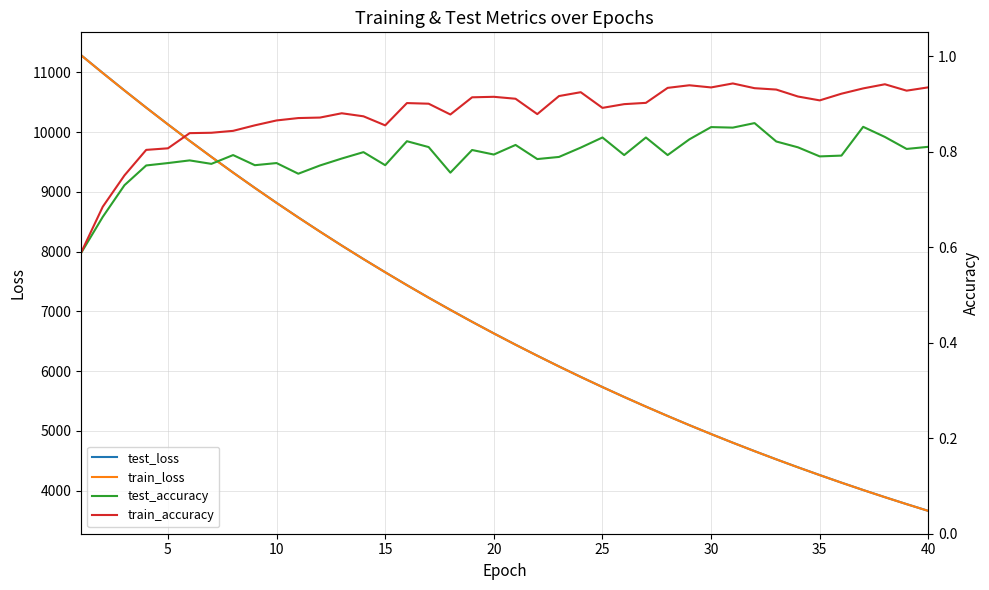

What is the maximum value for test_loss?

11289.1